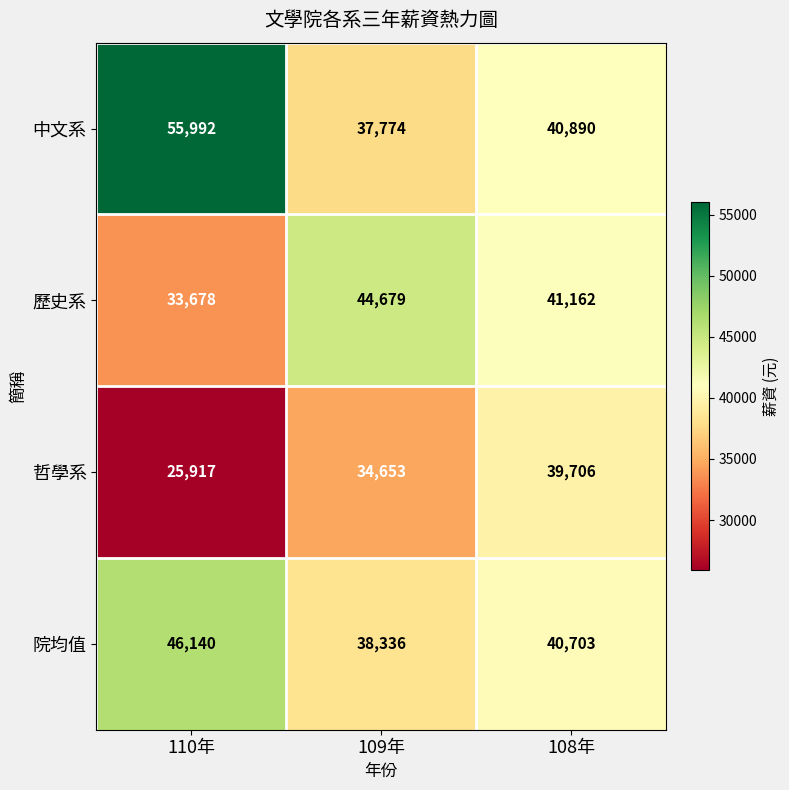

Reading right to left, list all the values displayed in this chart.

中文系: 108年=40890	109年=37774	110年=55992
歷史系: 108年=41162	109年=44679	110年=33678
哲學系: 108年=39706	109年=34653	110年=25917
院均值: 108年=40703	109年=38336	110年=46140